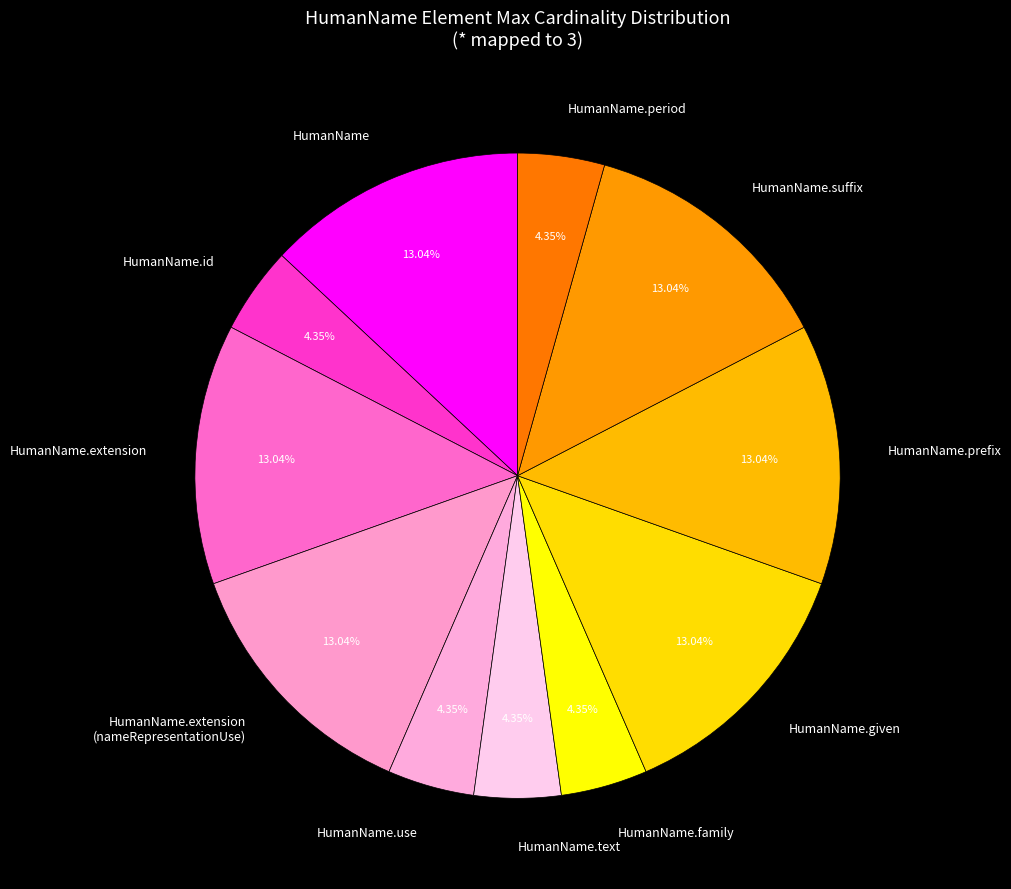

Does any single category account for the majority?

No